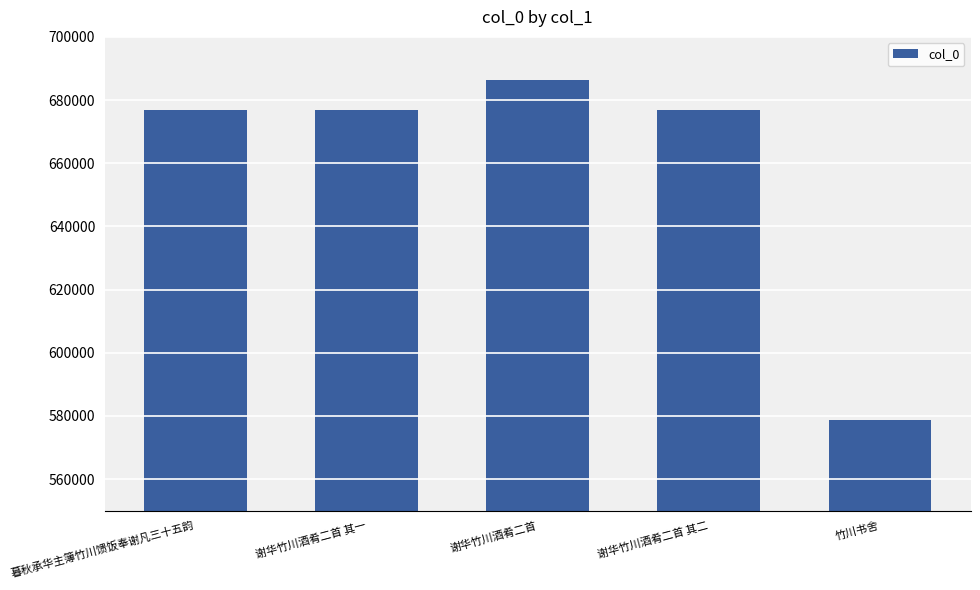

Is it true that the value at 谢华竹川酒肴二首 其一 is 676990?

True